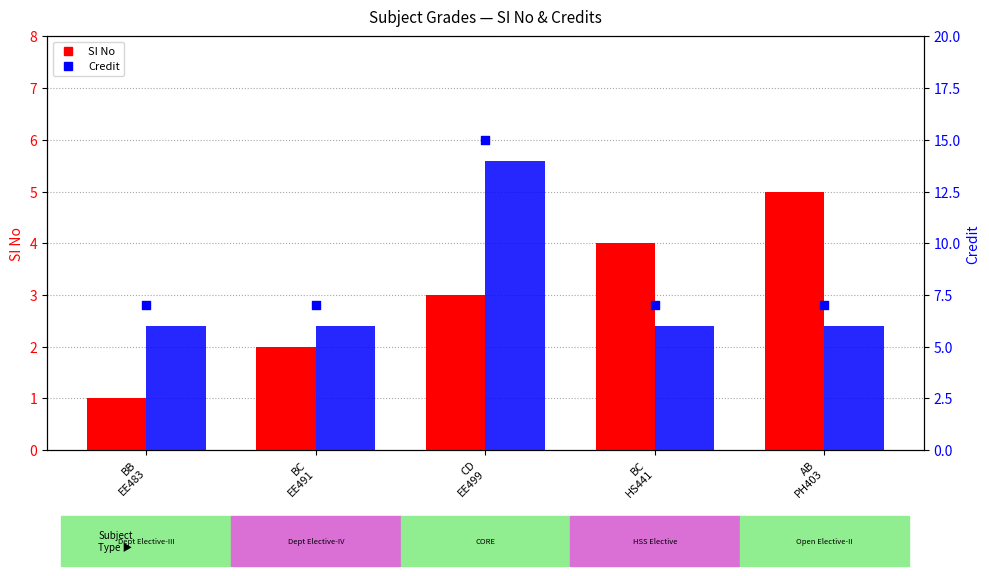

Is the value of SI No at BC
HS441 greater than the value of Credit at CD
EE499?

No